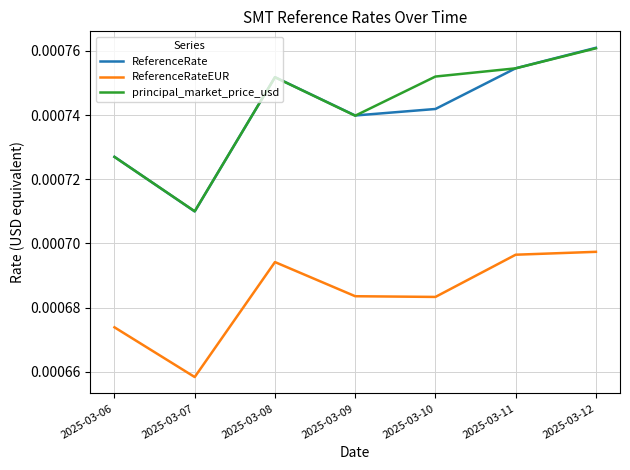

True or false: ReferenceRateEUR and ReferenceRate intersect in this chart.

False